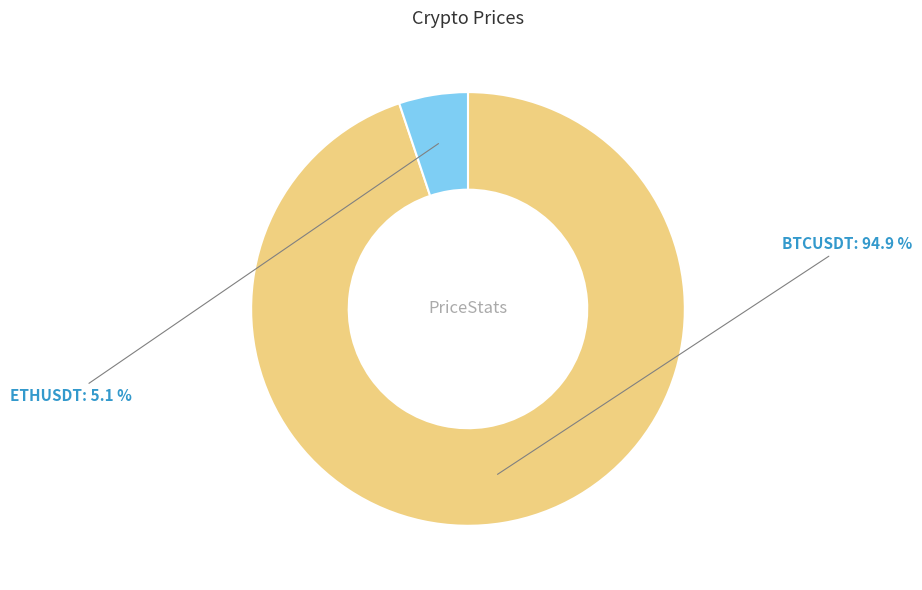

What is the largest slice in the pie chart?

BTCUSDT